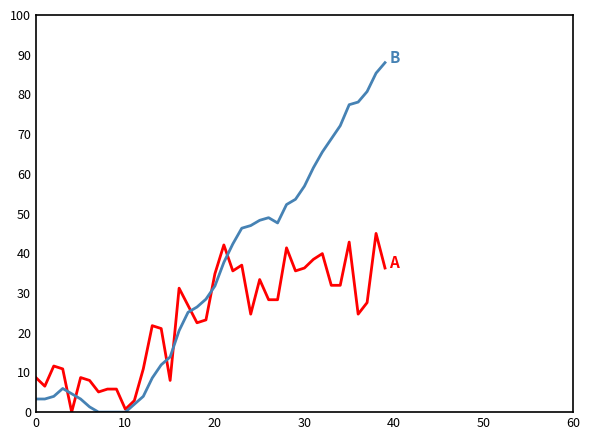

What is the maximum value shown in the chart?

88.0